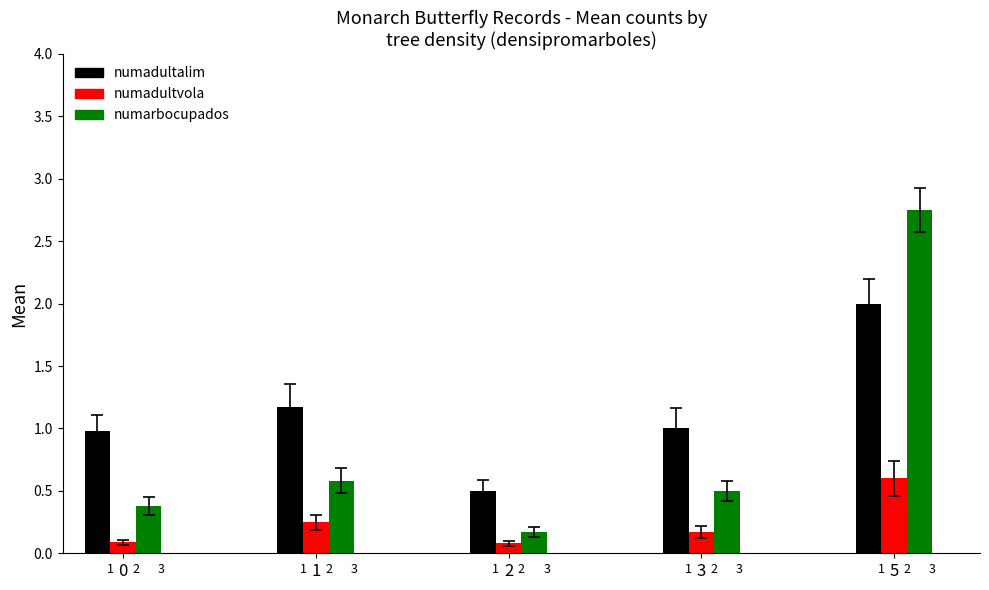

Rank the series at 1 from highest to lowest value.

numadultalim, numarbocupados, numadultvola